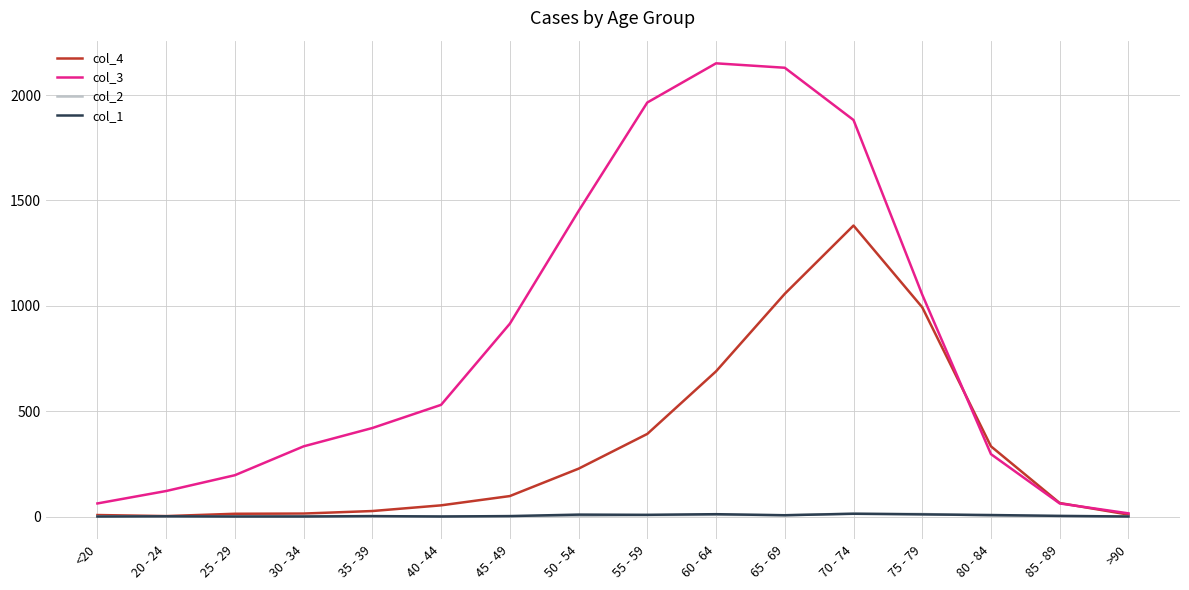

At which label does col_4 reach its peak?

70 - 74